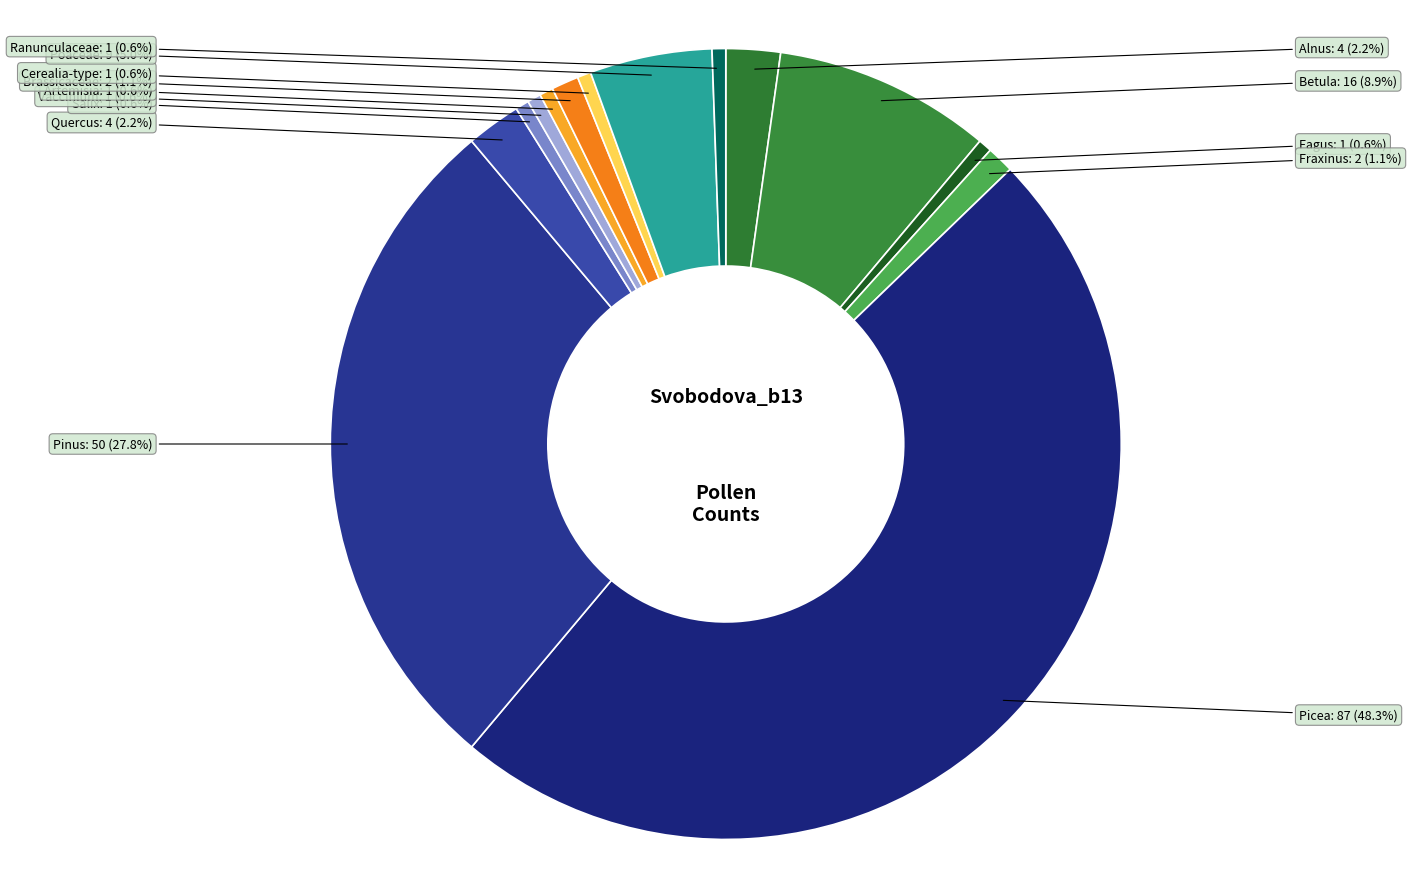

What percentage is the Fagus slice, to the nearest percent?

1%